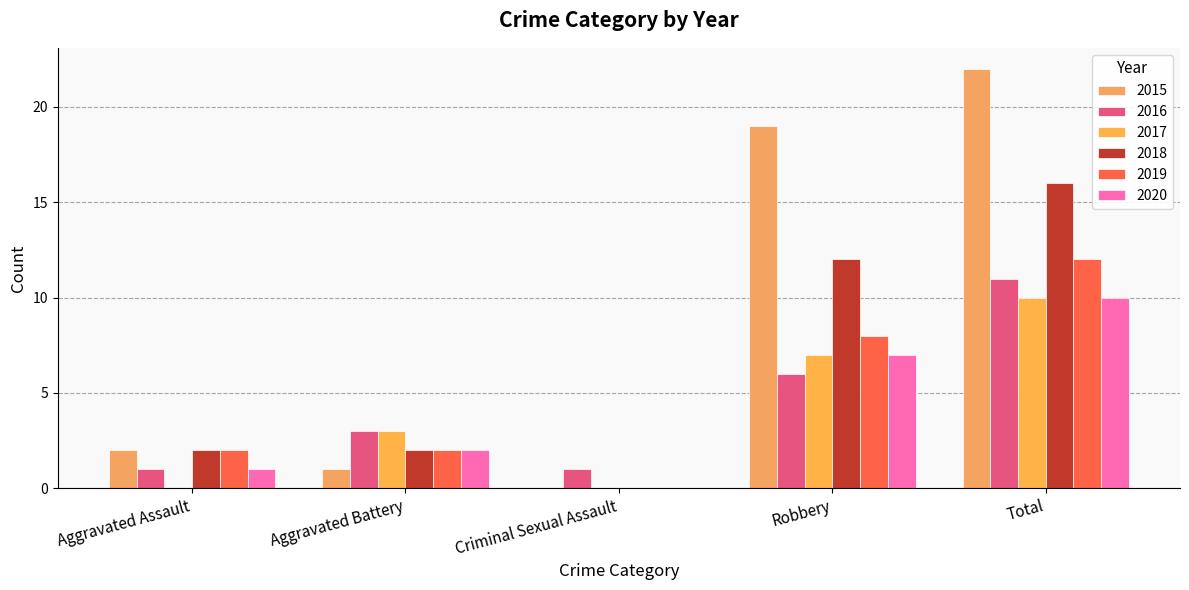

What is the sum of all 2016 values?

22